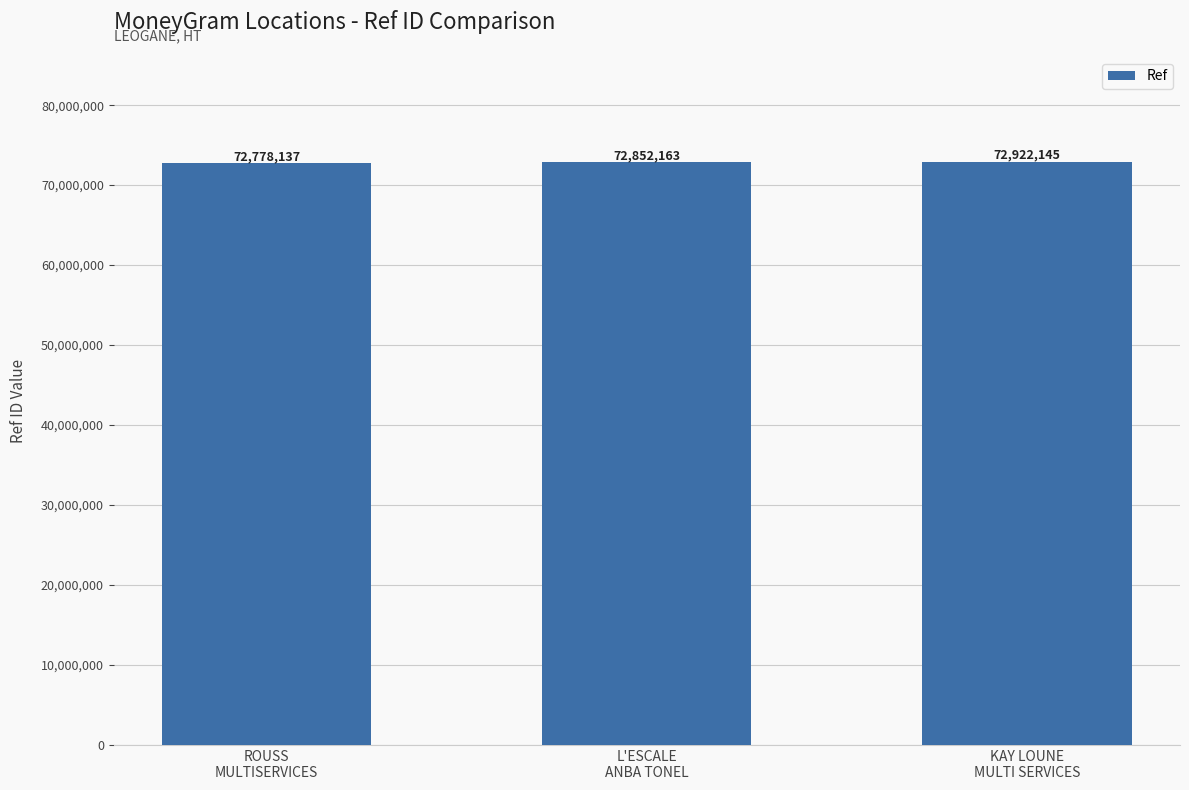

Approximately how many times larger is the value at ROUSS
MULTISERVICES compared to L'ESCALE
ANBA TONEL?

1.0